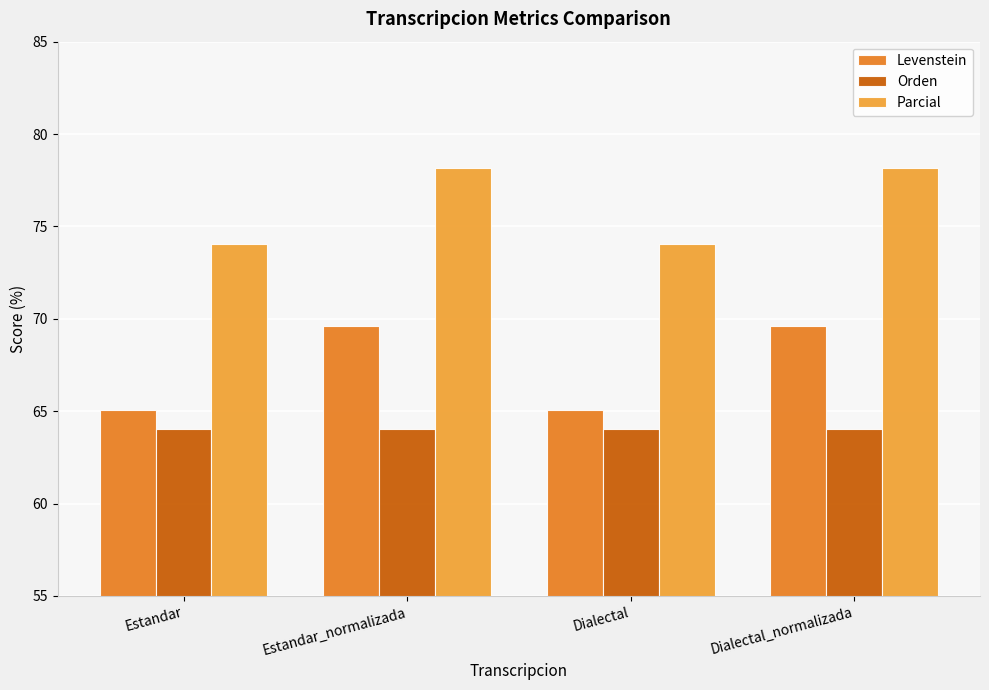

Read the Parcial value at Estandar_normalizada.

78.1